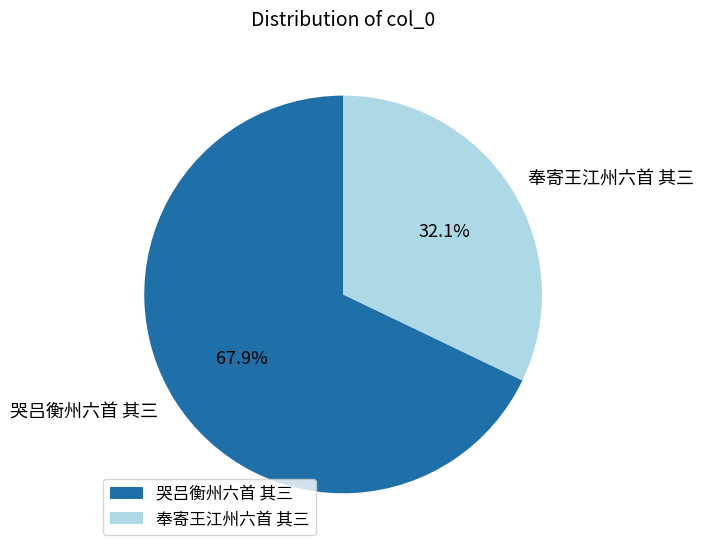

Which category has the smallest portion of the pie?

奉寄王江州六首 其三